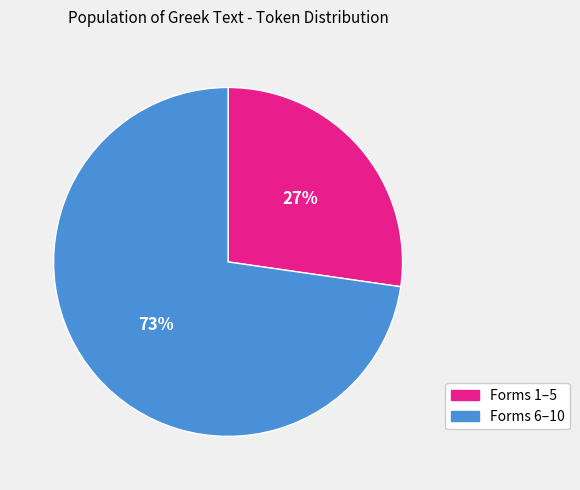

How many segments does this pie chart have?

2